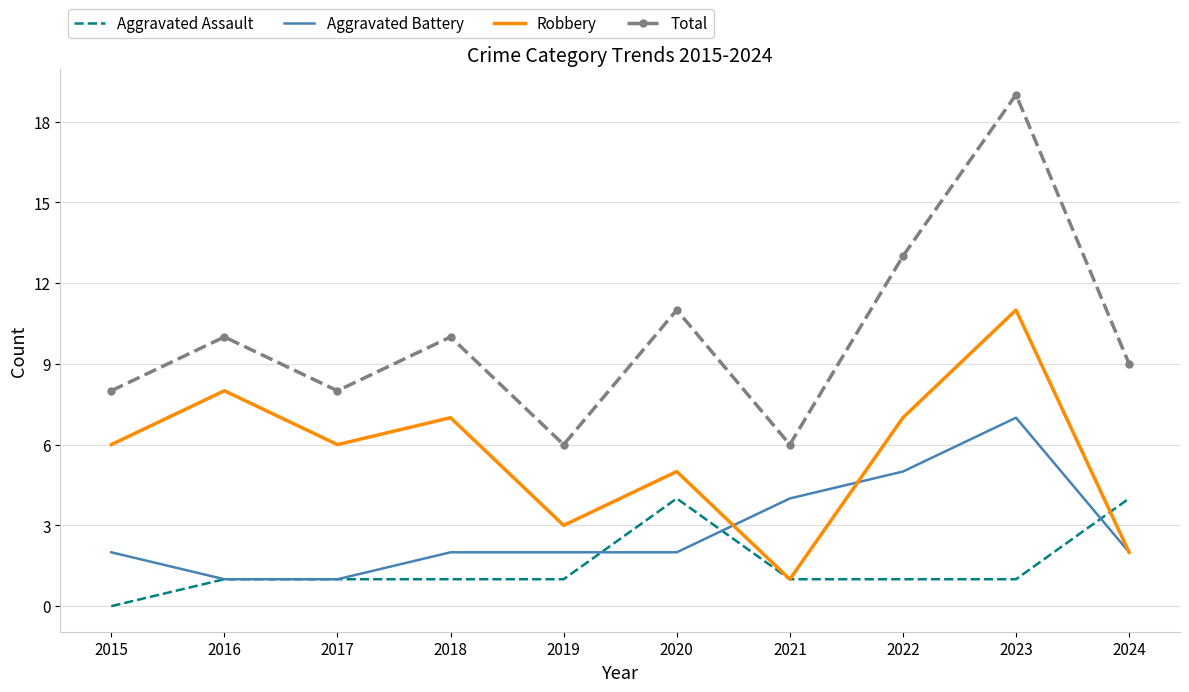

Reading right to left, what are all the values shown in this chart?

Aggravated Assault: 2024=4	2023=1	2022=1	2021=1	2020=4	2019=1	2018=1	2017=1	2016=1	2015=0
Aggravated Battery: 2024=2	2023=7	2022=5	2021=4	2020=2	2019=2	2018=2	2017=1	2016=1	2015=2
Robbery: 2024=2	2023=11	2022=7	2021=1	2020=5	2019=3	2018=7	2017=6	2016=8	2015=6
Total: 2024=9	2023=19	2022=13	2021=6	2020=11	2019=6	2018=10	2017=8	2016=10	2015=8